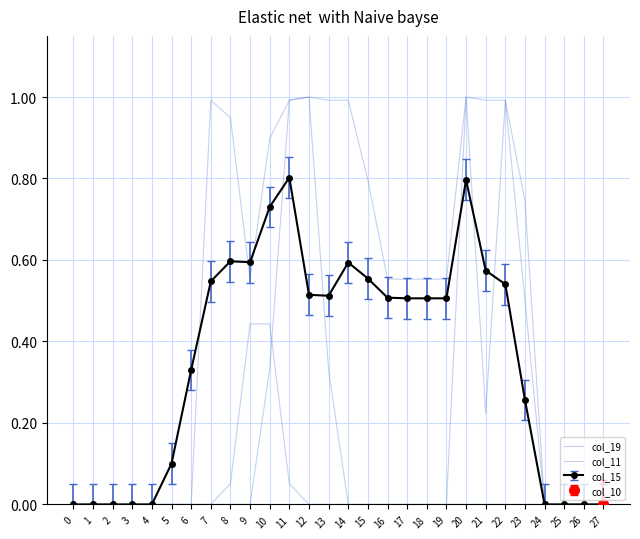

The value of col_15 at 16 is 0.6. True or false?

True